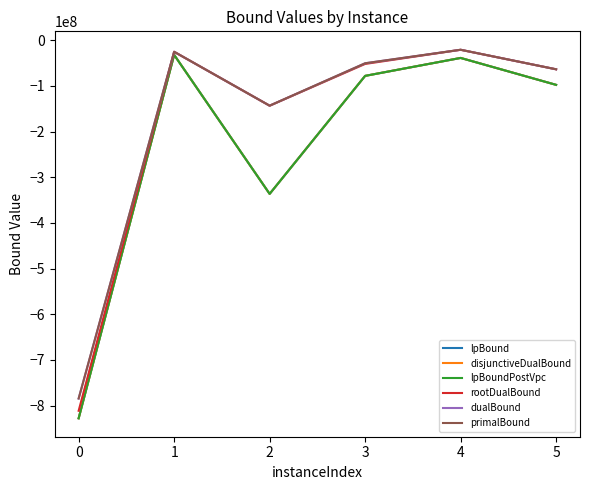

Does the chart display data point markers on the line(s)?

No